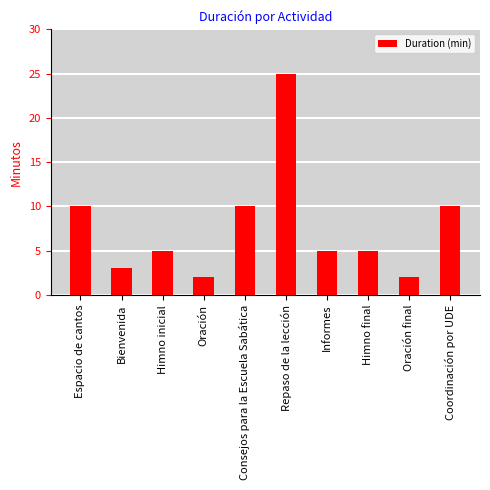

What is the change in value from Oración to Repaso de la lección?

+23